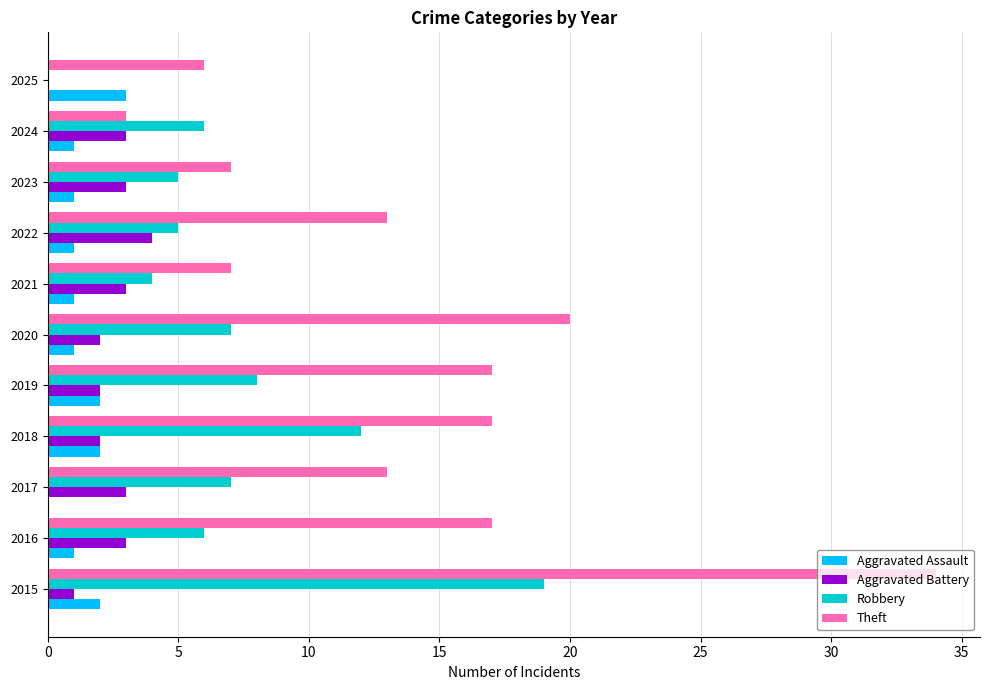

What is the sum of all Aggravated Battery values?

26